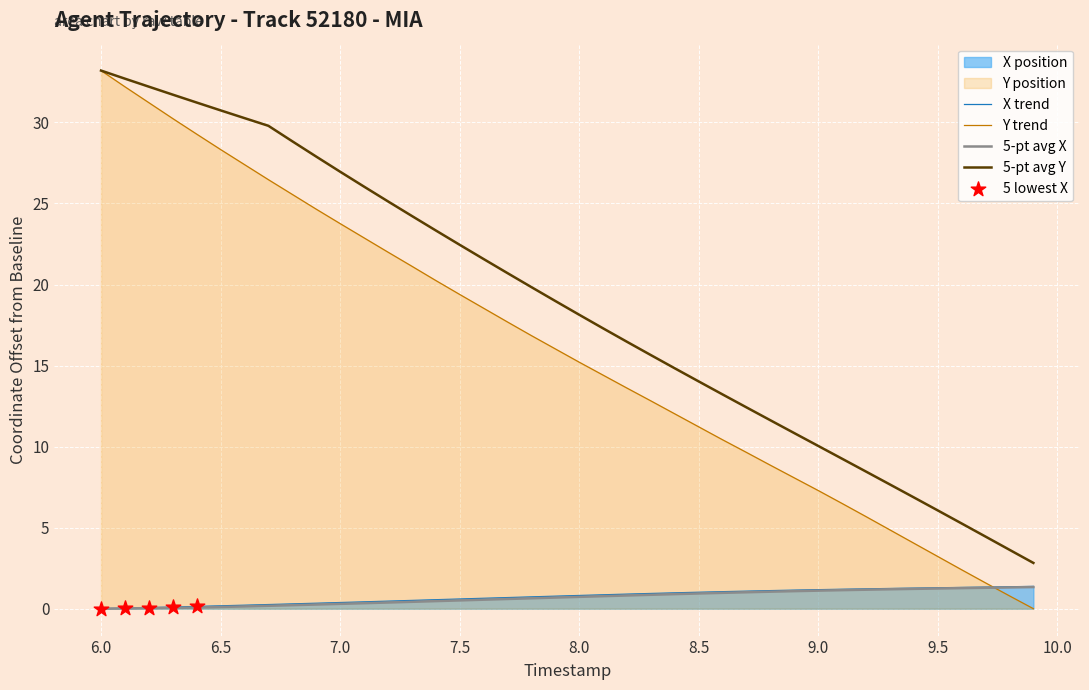

Which series has the largest total across all categories?

5-pt avg Y